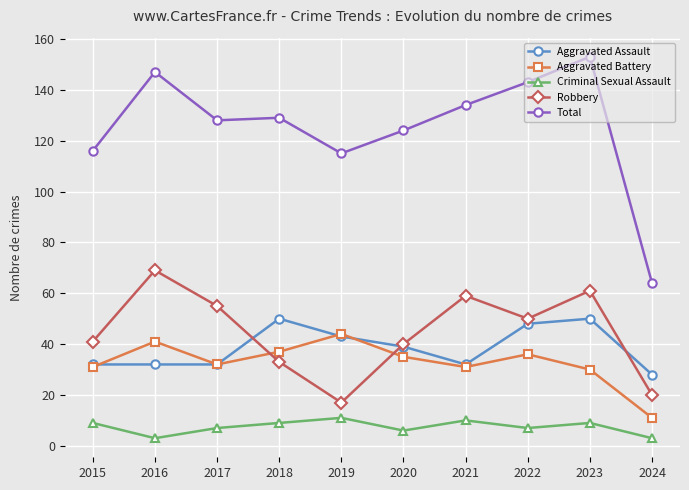

Where is the first local maximum for Total?

2016